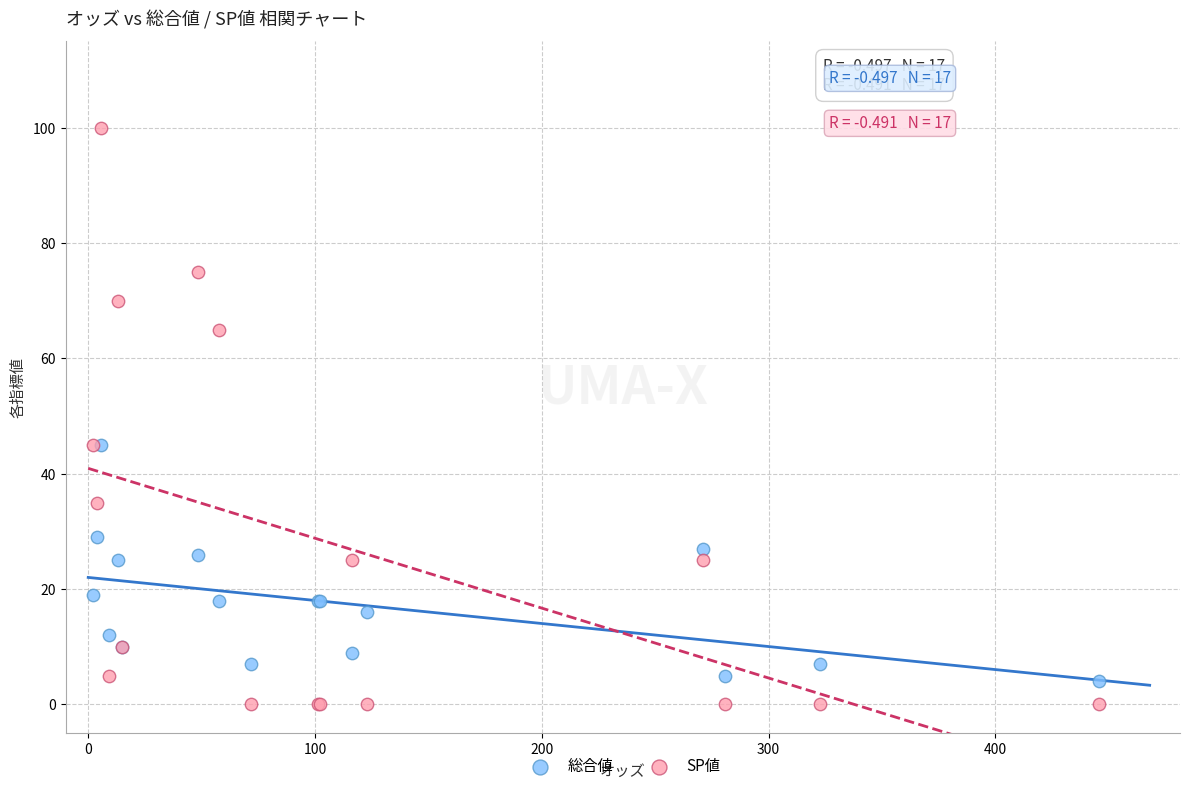

What are all the series names shown in the legend?

総合値, SP値